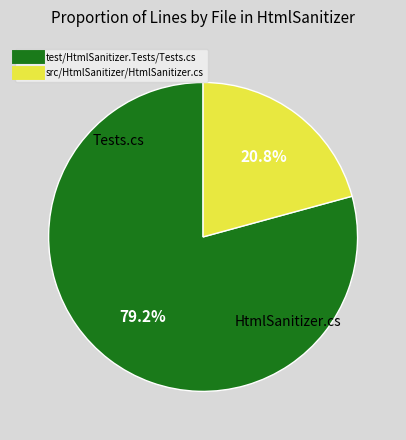

Which slice is the largest?

test/HtmlSanitizer.Tests/Tests.cs